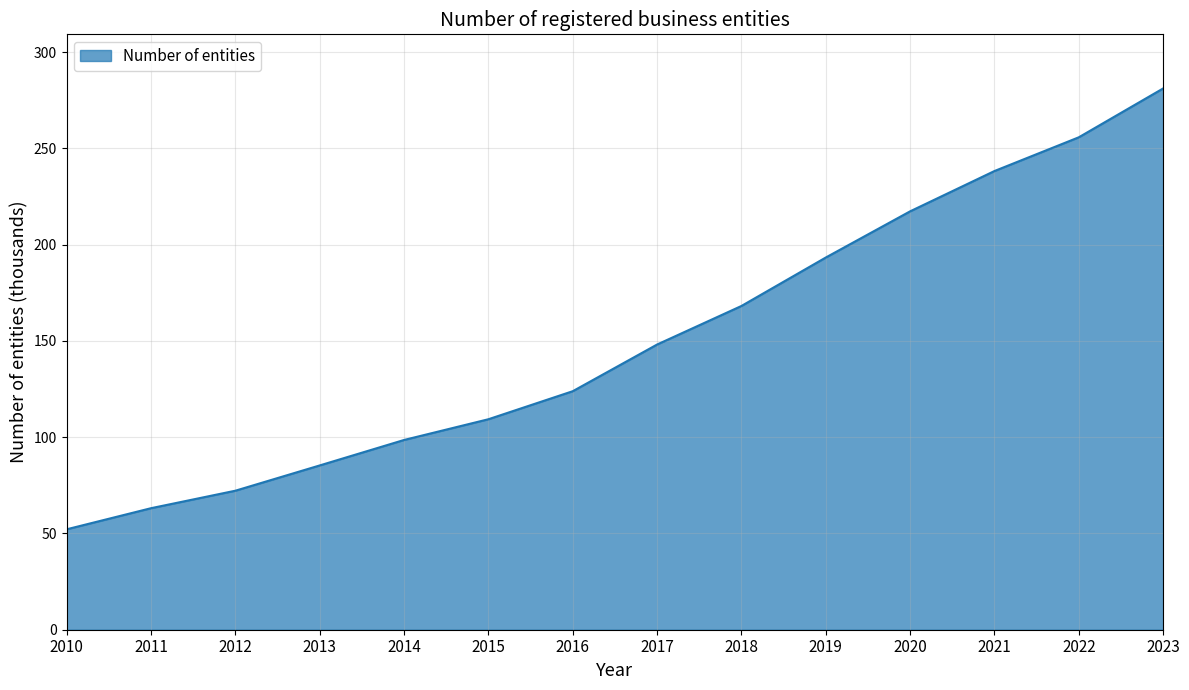

What is the average value?

150.5